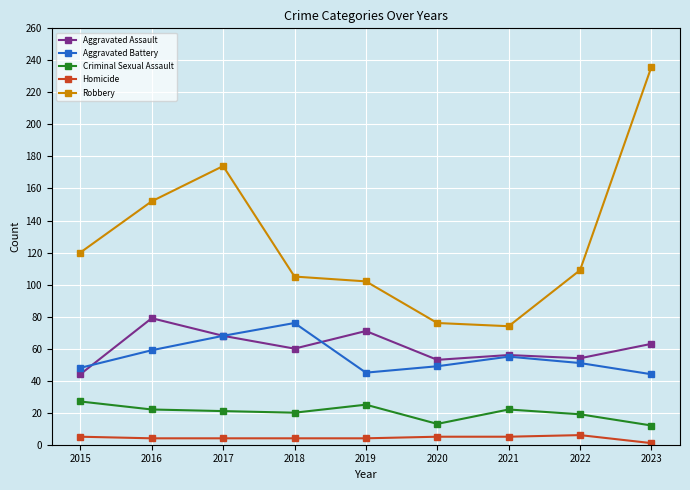

How many values in the Aggravated Battery series are below 51?

4